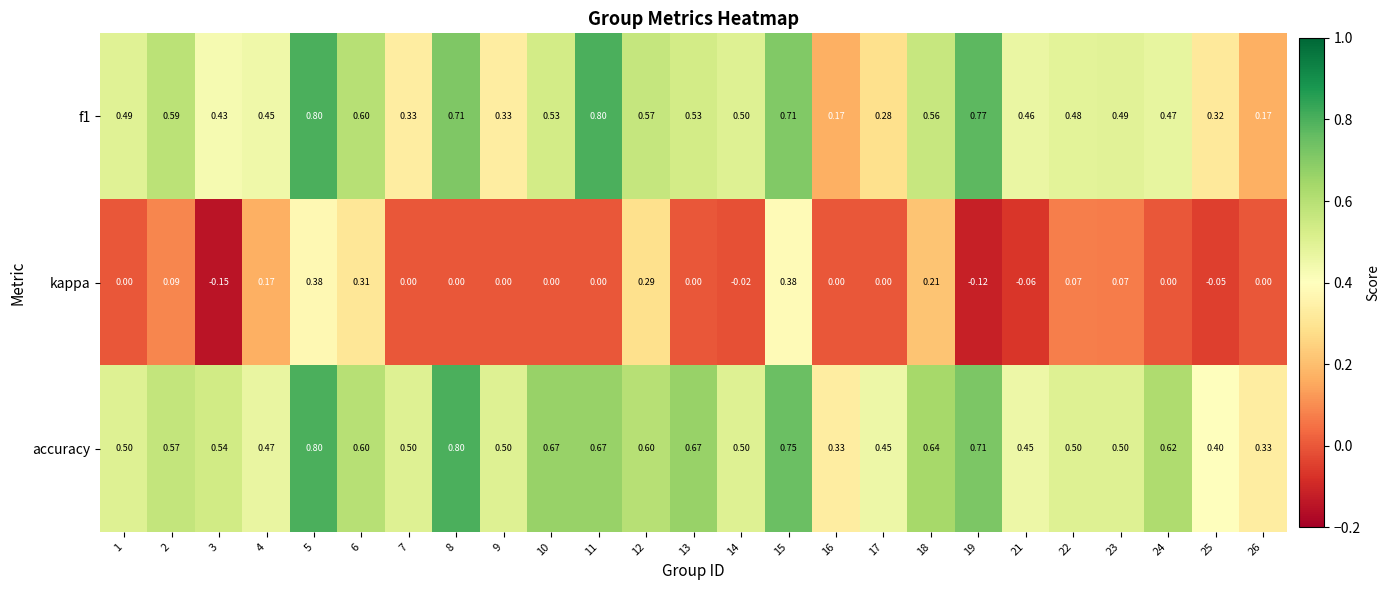

Which series has the largest total across all categories?

accuracy